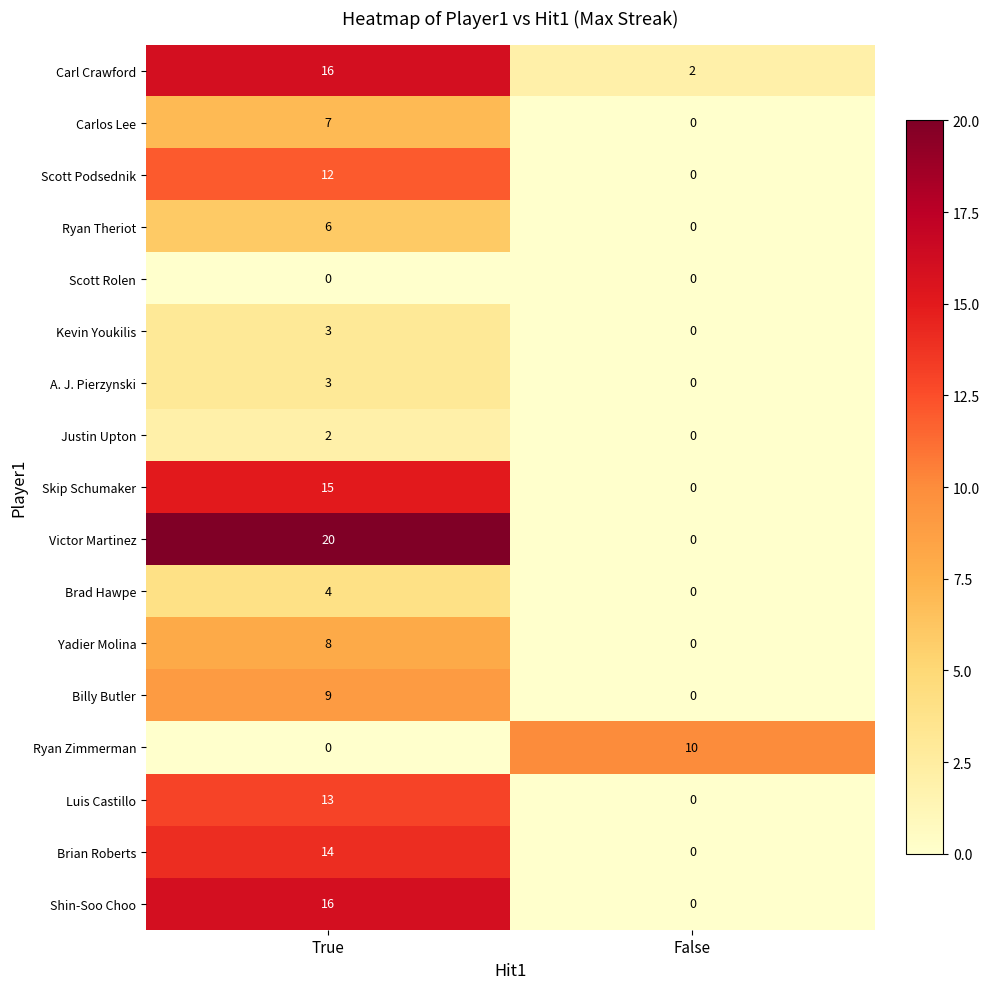

List the labels in order of Scott Podsednik value, largest first.

True, False